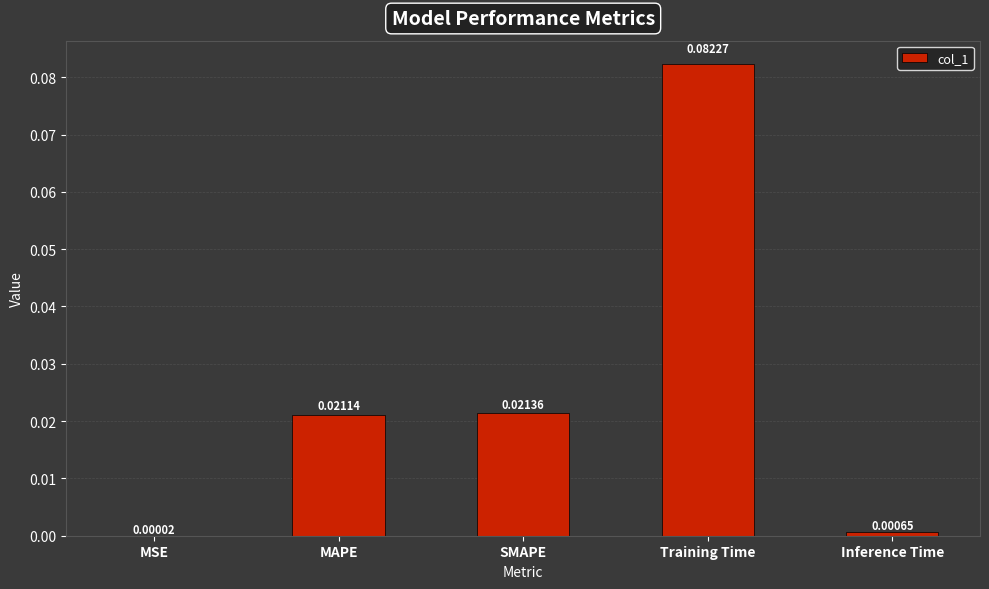

Between Inference Time and MAPE, which is larger?

MAPE